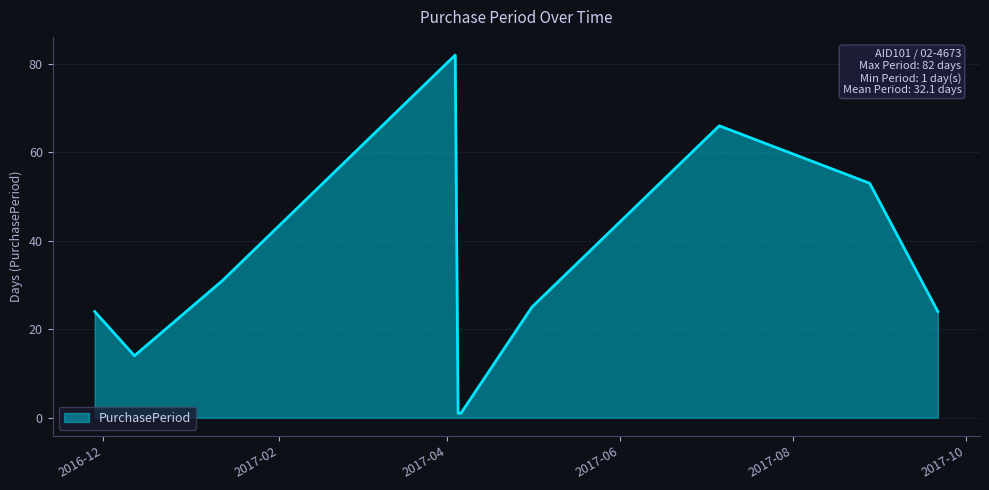

What is the difference between the maximum and minimum values?

81